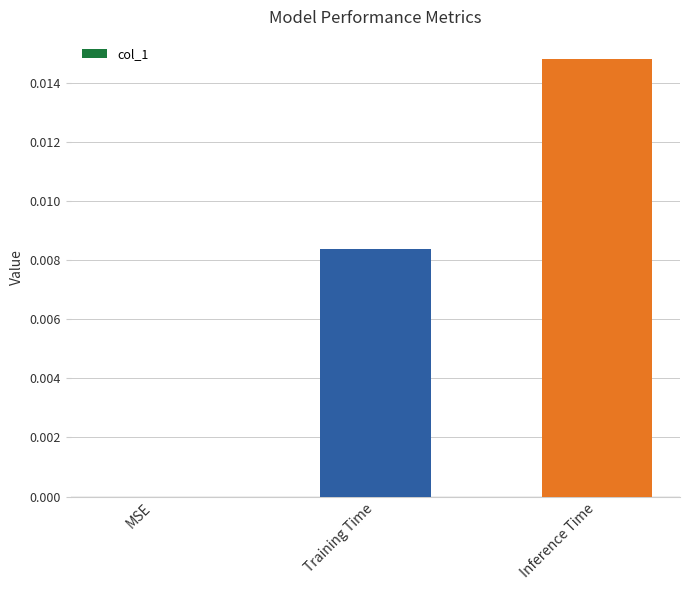

True or false: the data shows 0.0 at Inference Time.

True